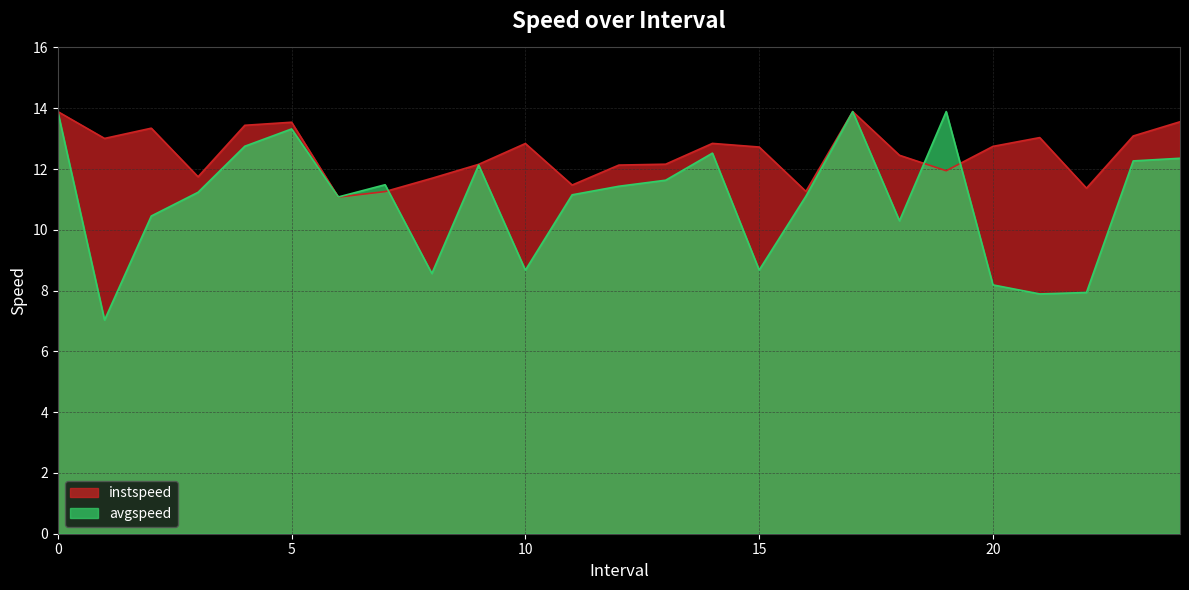

Reading left to right, extract all data points from this chart.

instspeed: 13.9	13.0	13.3	11.7	13.4	13.5	11.1	11.3	11.7	12.2	12.8	11.5	12.1	12.2	12.8	12.7	11.3	13.9	12.5	11.9	12.7	13.0	11.4	13.1	13.6
avgspeed: 13.9	7.0	10.5	11.2	12.7	13.3	11.1	11.5	8.6	12.1	8.7	11.2	11.4	11.6	12.5	8.7	11.1	13.9	10.3	13.9	8.2	7.9	7.9	12.3	12.4